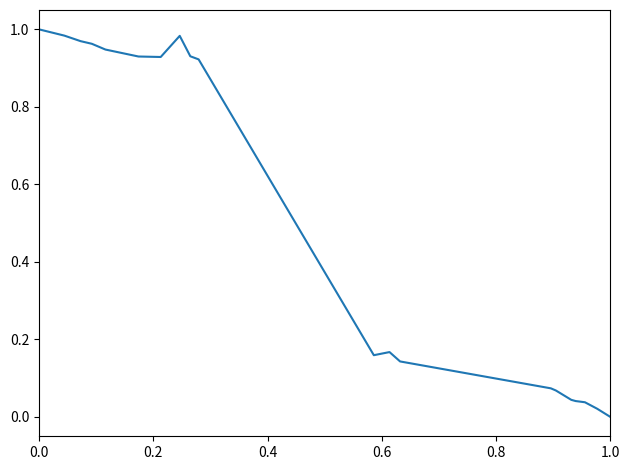

What is the difference between the maximum and minimum values?

1.0